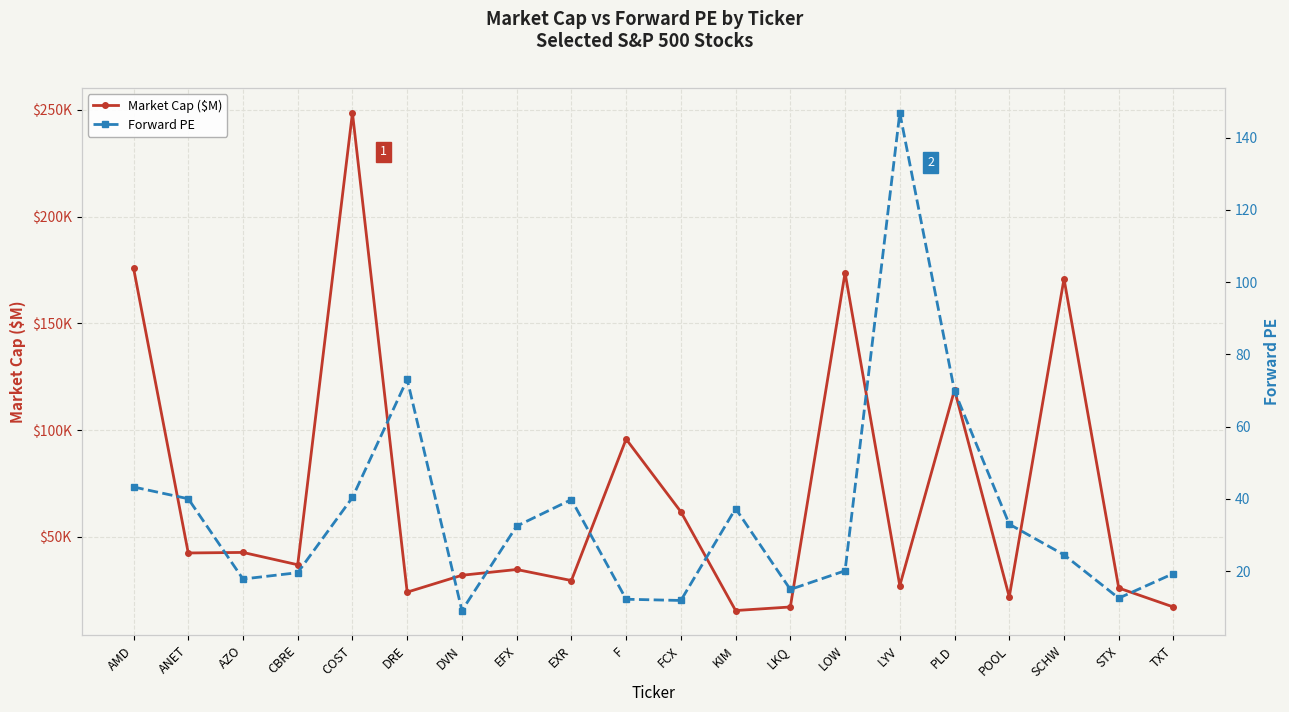

Which label corresponds to the largest value in the chart?

COST